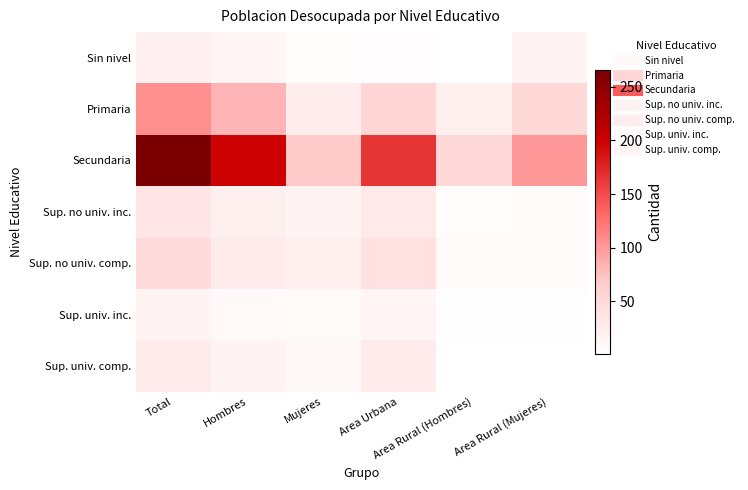

Reading left to right, list all the values displayed in this chart.

Sin nivel: Total=19	Hombres=14	Mujeres=5	Area Urbana=4	Area Rural (Hombres)=2	Area Rural (Mujeres)=17
Primaria: Total=106	Hombres=82	Mujeres=24	Area Urbana=55	Area Rural (Hombres)=22	Area Rural (Mujeres)=51
Secundaria: Total=266	Hombres=197	Mujeres=69	Area Urbana=165	Area Rural (Hombres)=50	Area Rural (Mujeres)=101
Sup. no univ. inc.: Total=35	Hombres=20	Mujeres=15	Area Urbana=29	Area Rural (Hombres)=5	Area Rural (Mujeres)=6
Sup. no univ. comp.: Total=48	Hombres=27	Mujeres=21	Area Urbana=40	Area Rural (Hombres)=8	Area Rural (Mujeres)=8
Sup. univ. inc.: Total=17	Hombres=9	Mujeres=8	Area Urbana=14	Area Rural (Hombres)=3	Area Rural (Mujeres)=3
Sup. univ. comp.: Total=27	Hombres=17	Mujeres=10	Area Urbana=26	Area Rural (Hombres)=1	Area Rural (Mujeres)=1